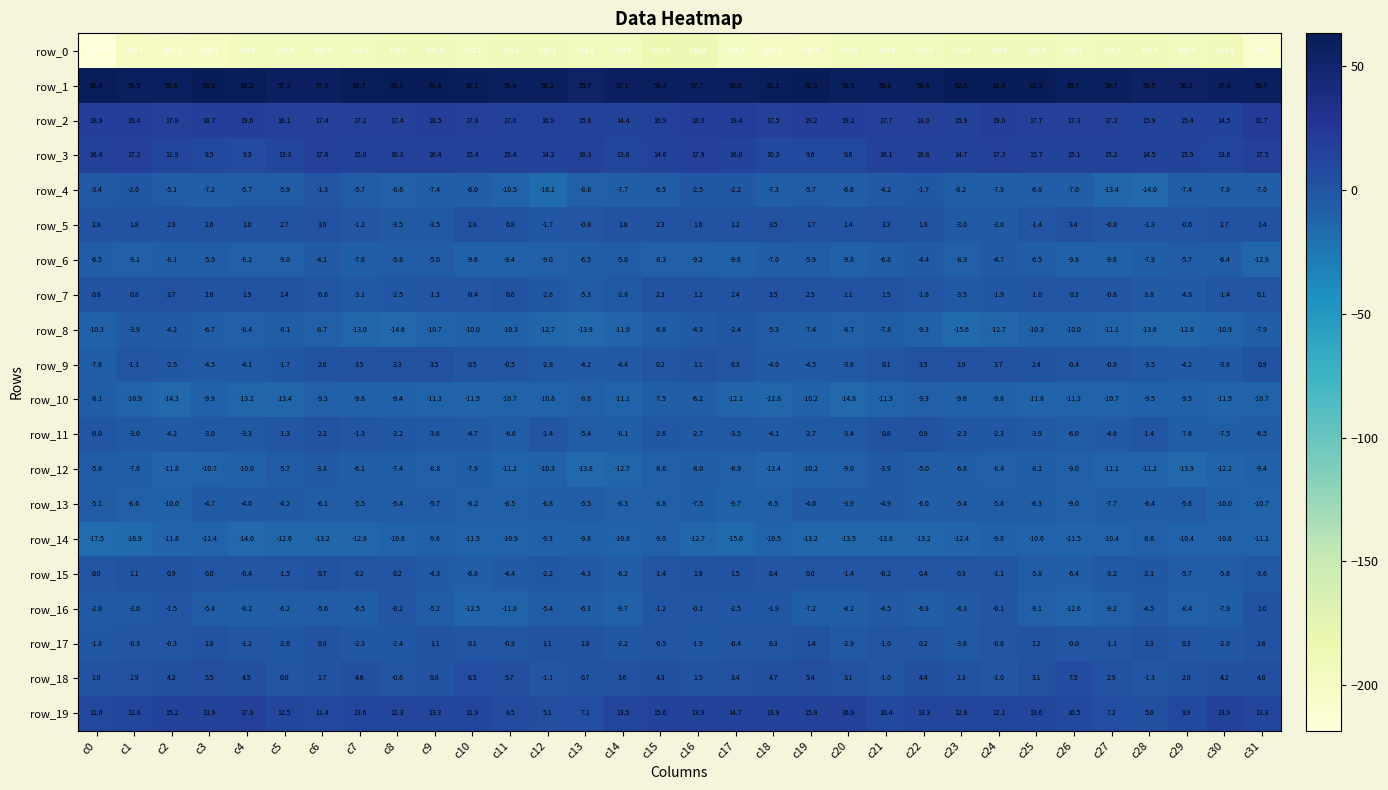

What is the difference between the highest and lowest values at c30?

249.2